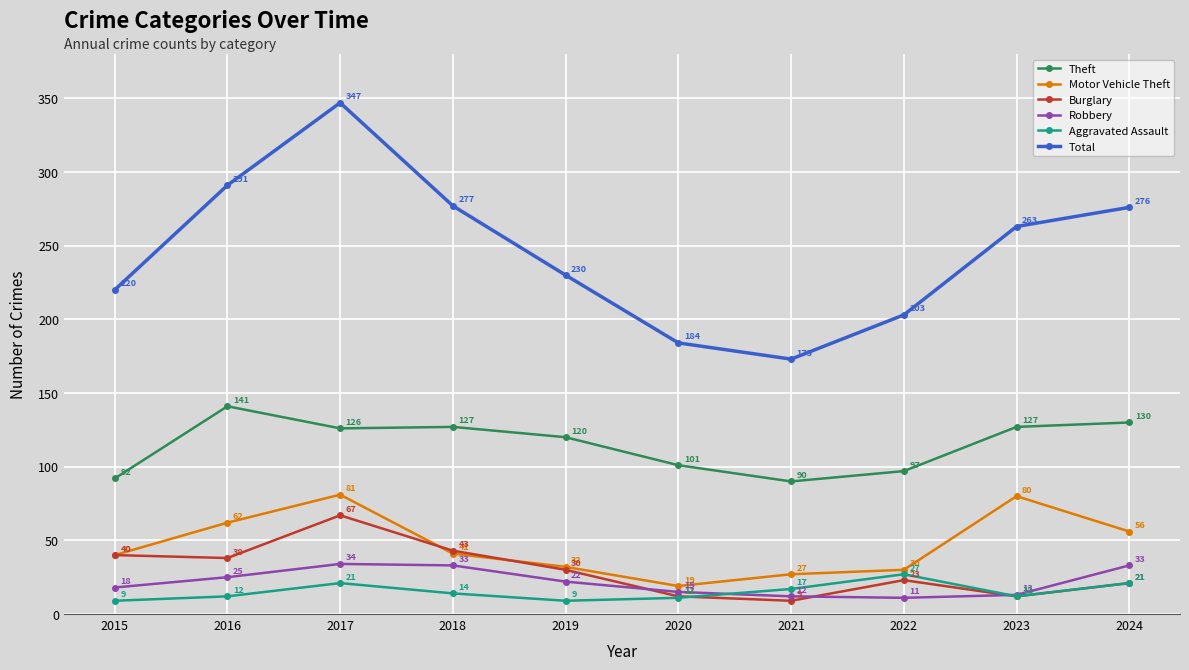

Which series has the largest total across all categories?

Total